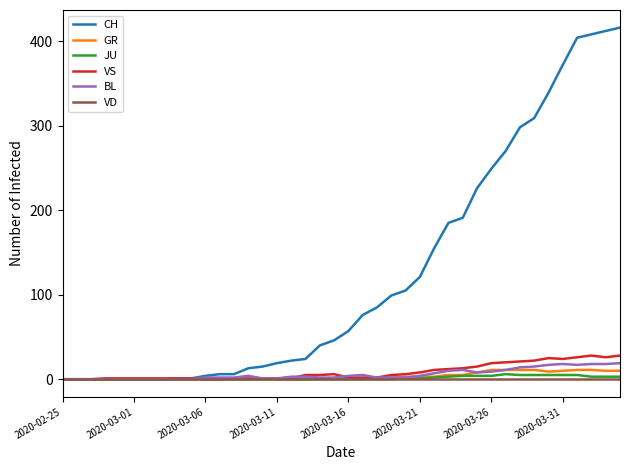

Which series has the largest total across all categories?

CH